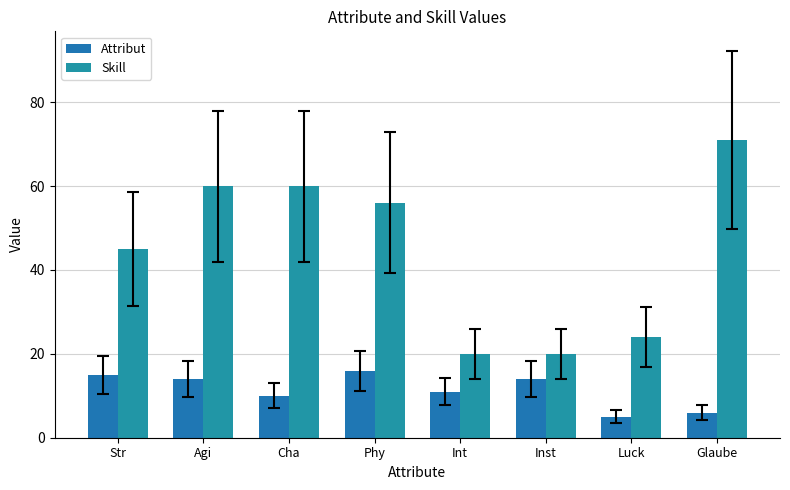

What is the label of the 3rd bar from the right?

Inst